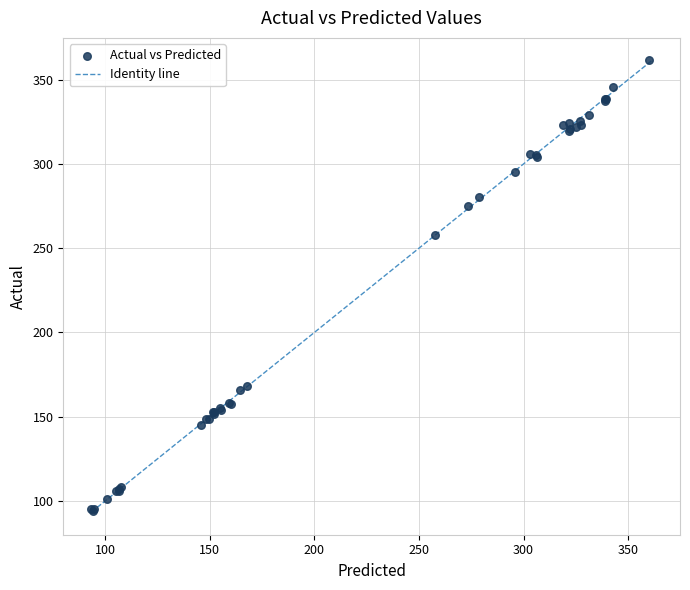

What Y value in the scatter plot is closest to 227?

258.1